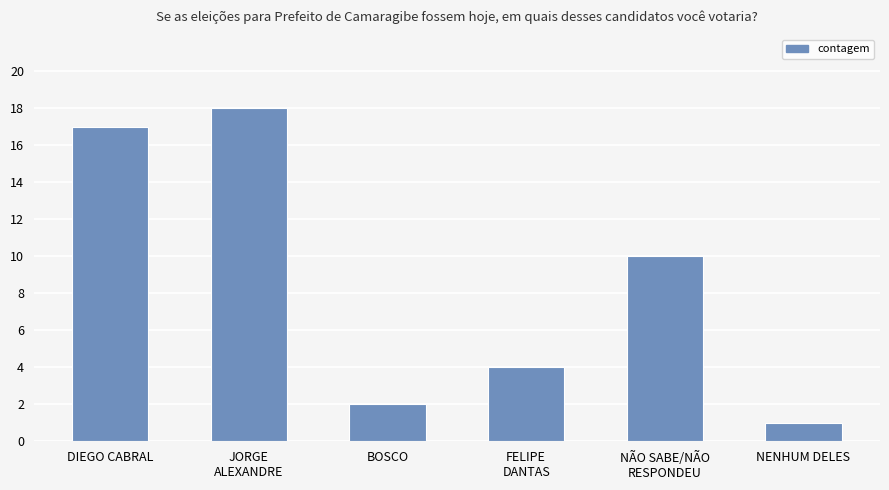

The chart shows a value of 1 at NENHUM DELES. True or false?

True